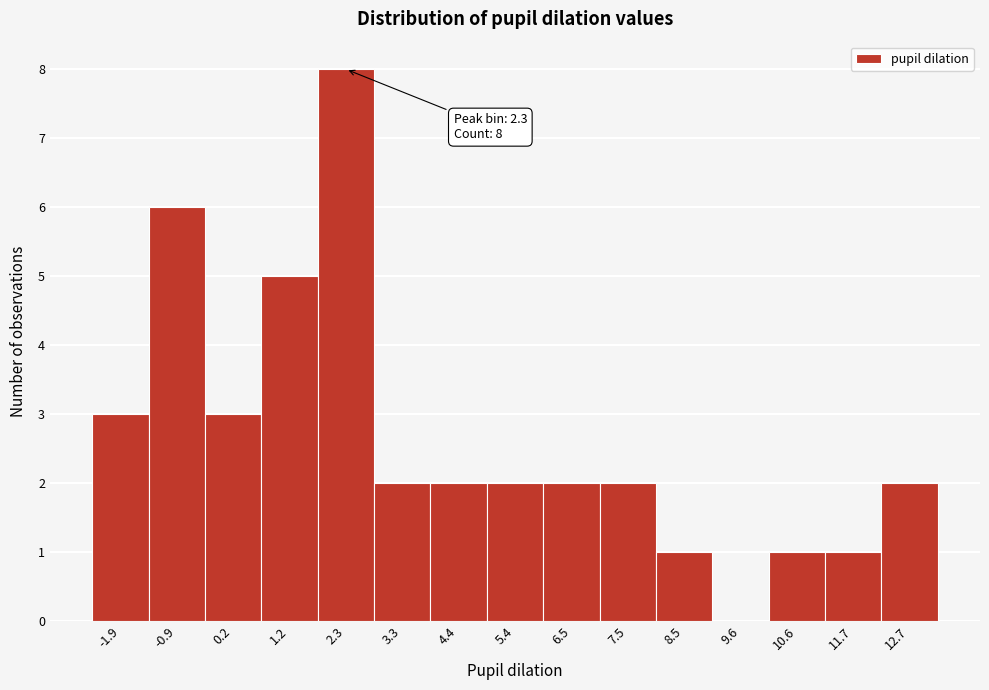

Which range on the x-axis has the tallest bar?

1.8 to 2.8